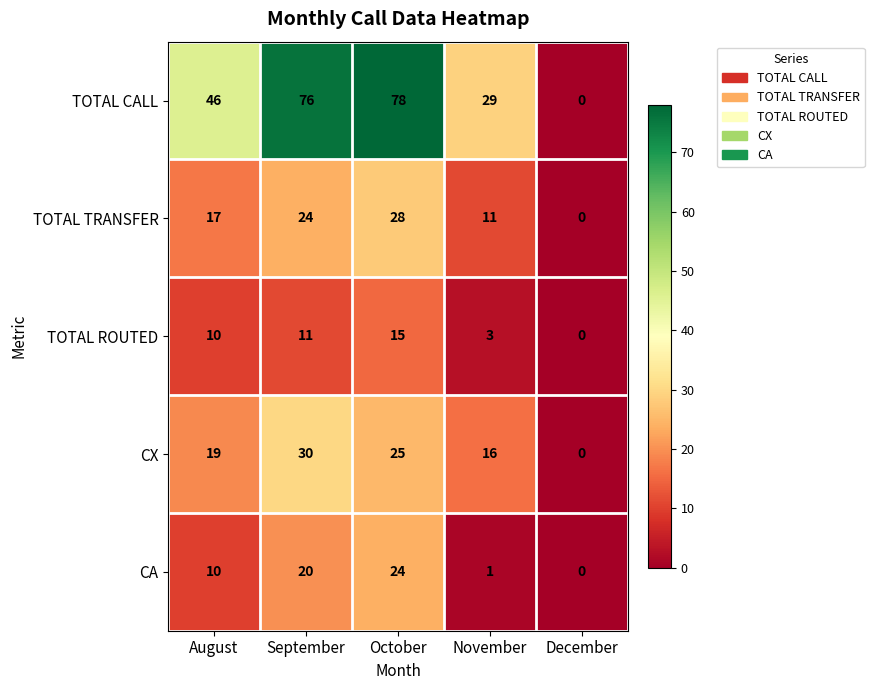

What is the maximum value shown in the chart?

78